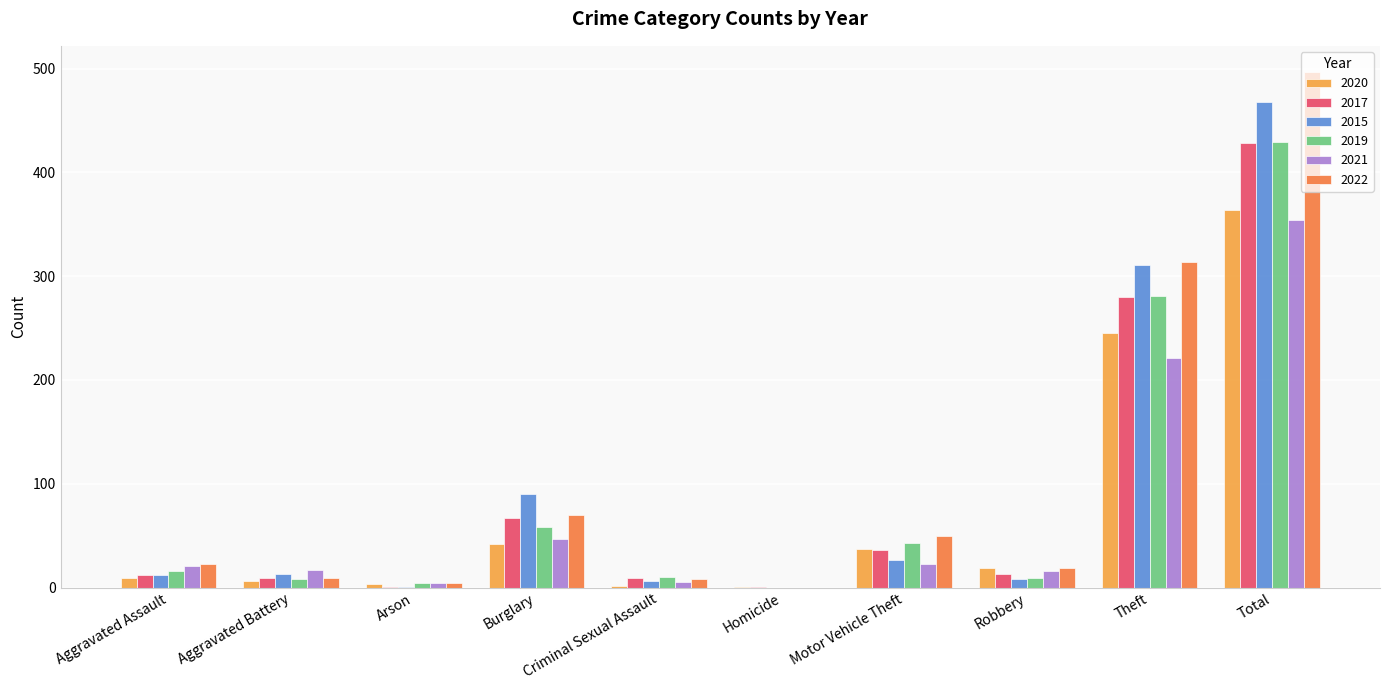

Between Robbery and Total, which series saw the biggest shift?

2022